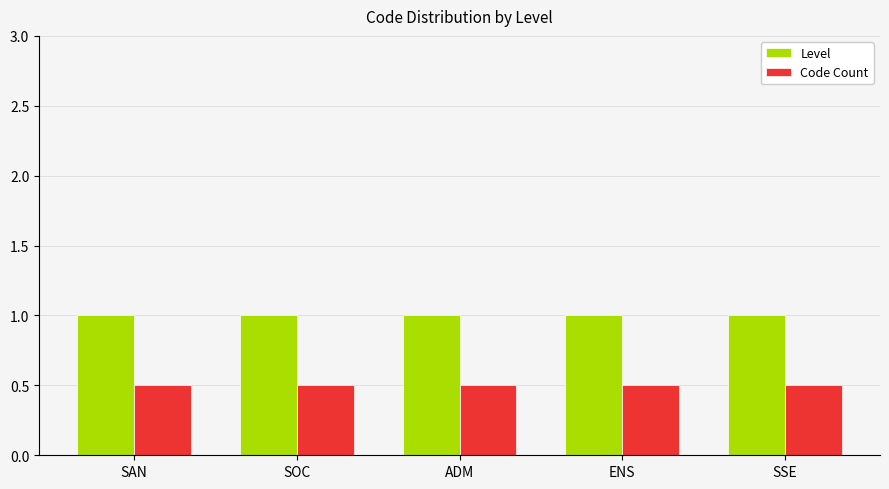

What is the greatest value displayed?

1.0